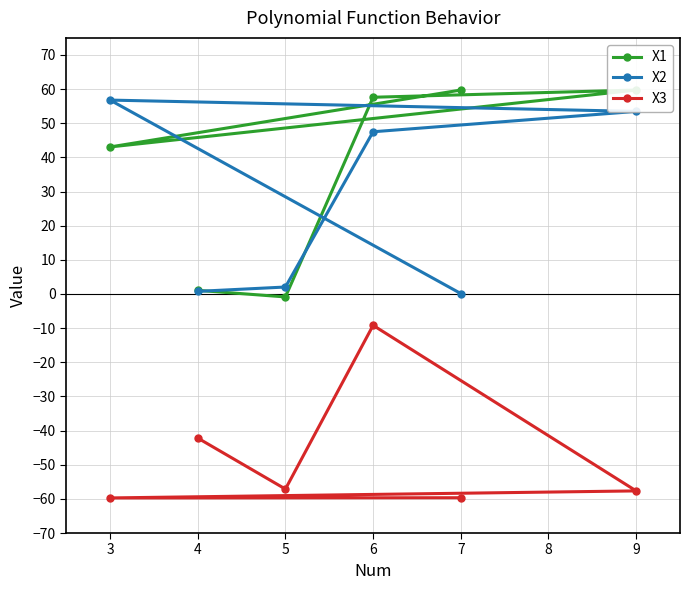

How many lines are shown in the chart?

3